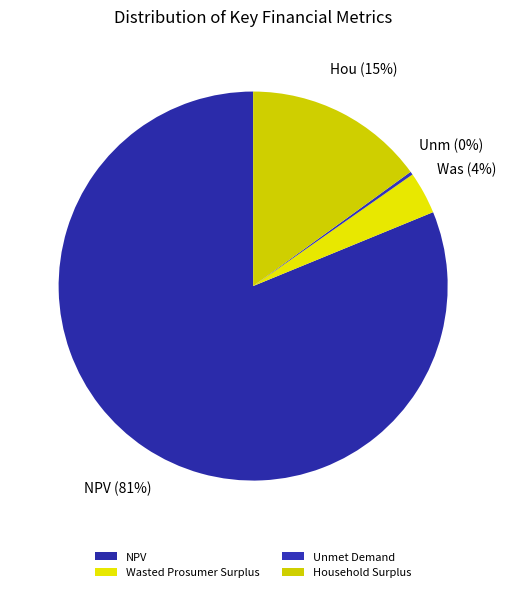

To the nearest percent, what is the average slice percentage?

25%